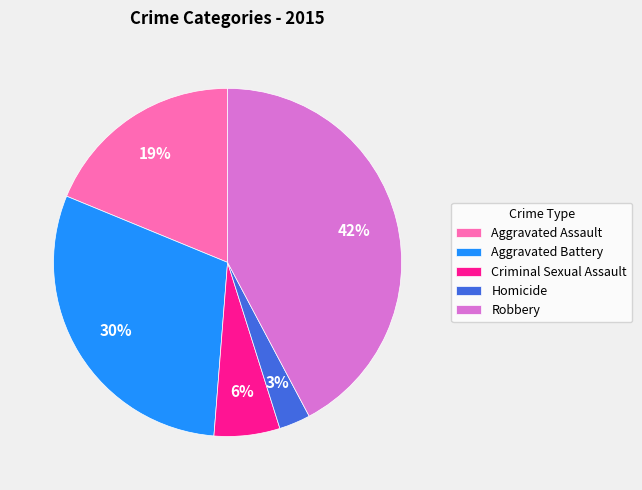

To the nearest percent, what is the combined percentage of Robbery and Aggravated Assault?

61%